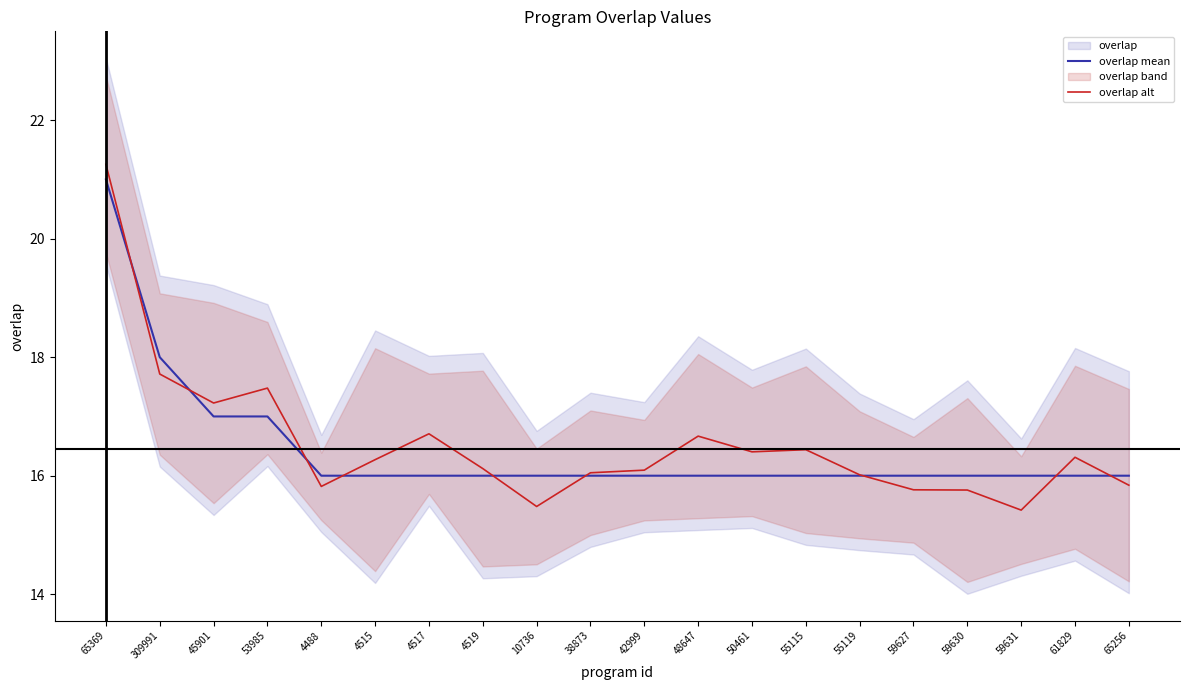

What is the label of the 14th point from the right?

4517